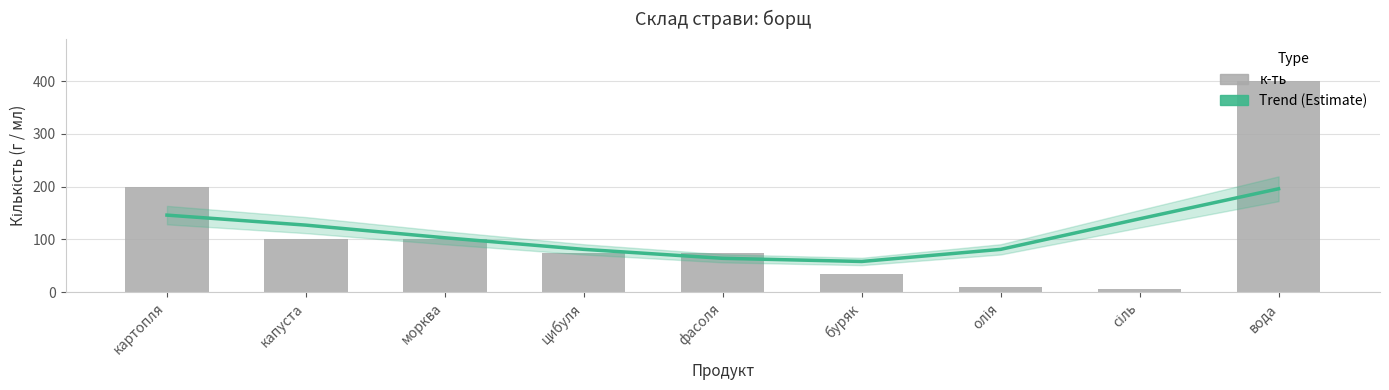

True or false: к-ть has a value of 3 at сіль.

False